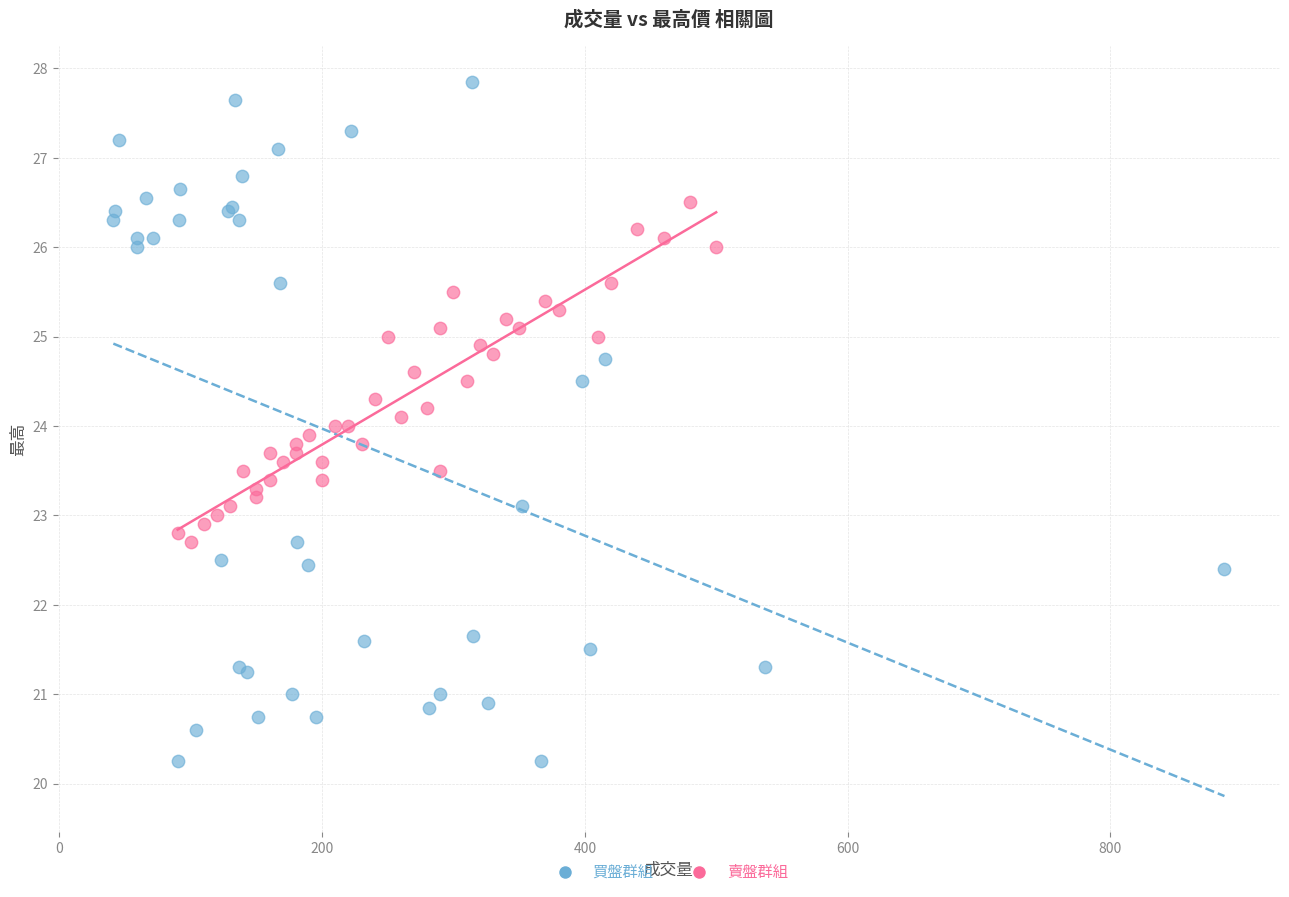

Which series has the largest Y range (max minus min)?

買盤群組